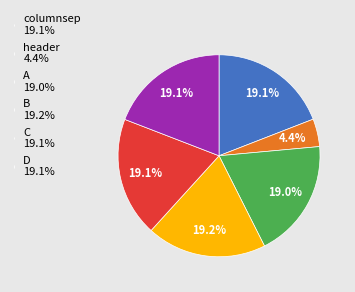

Is it true that C is 19% of the pie?

True